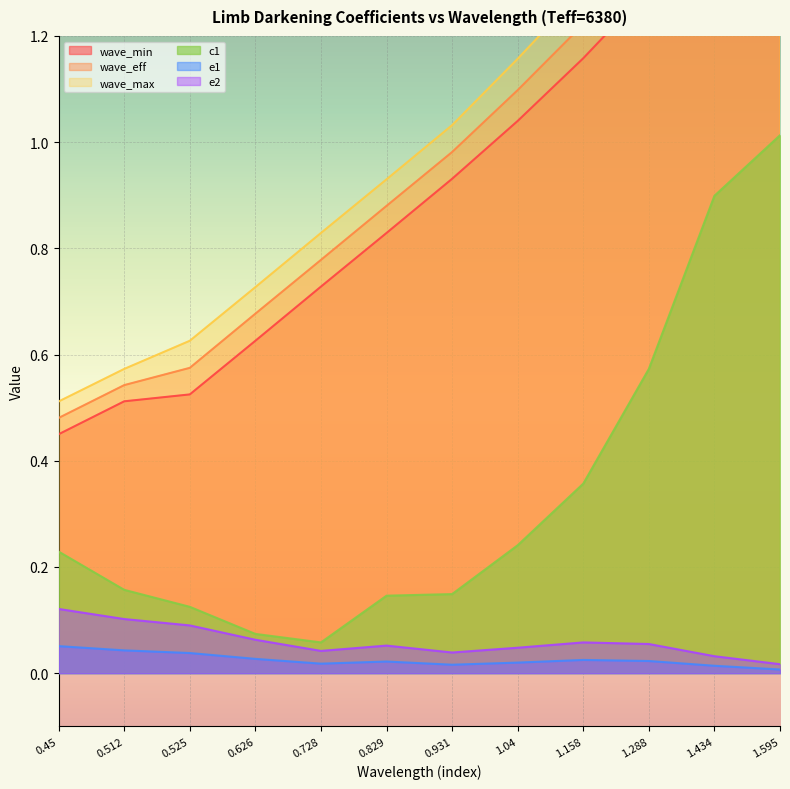

What position from the left is 0.525?

3